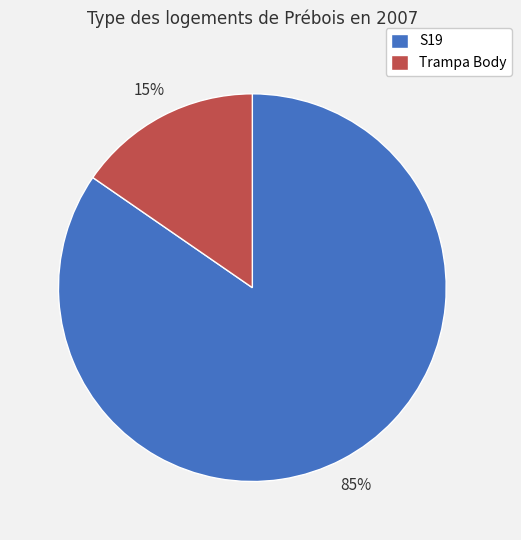

To the nearest percent, what percentage of the pie is Trampa Body?

15%